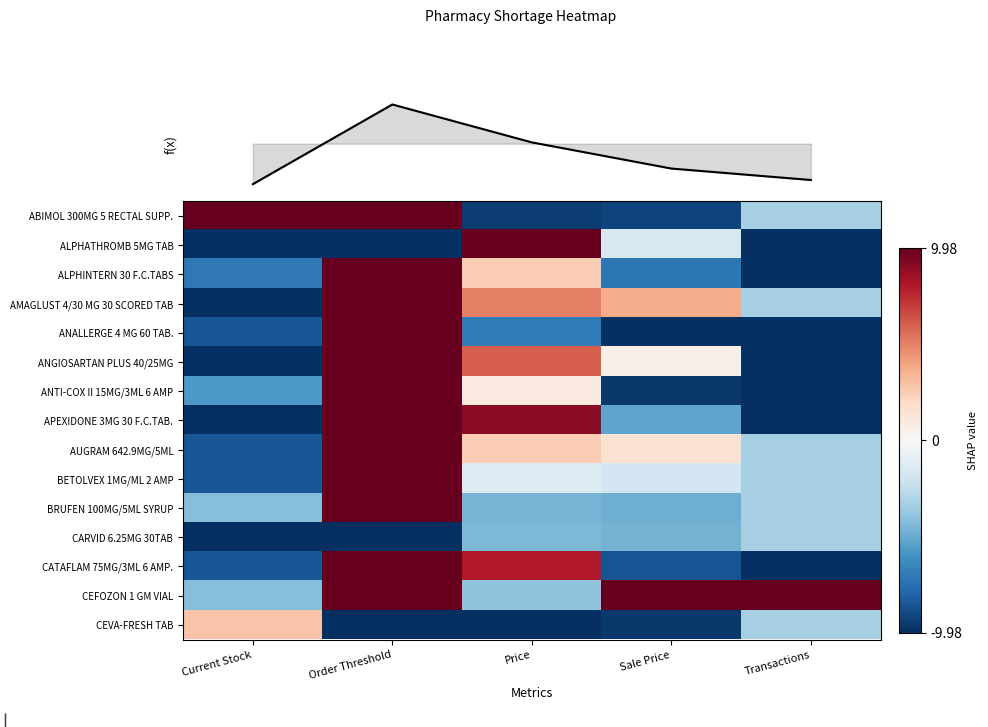

Is it true that AMAGLUST 4/30 MG 30 SCORED TAB equals 0.3 at Order Threshold?

False